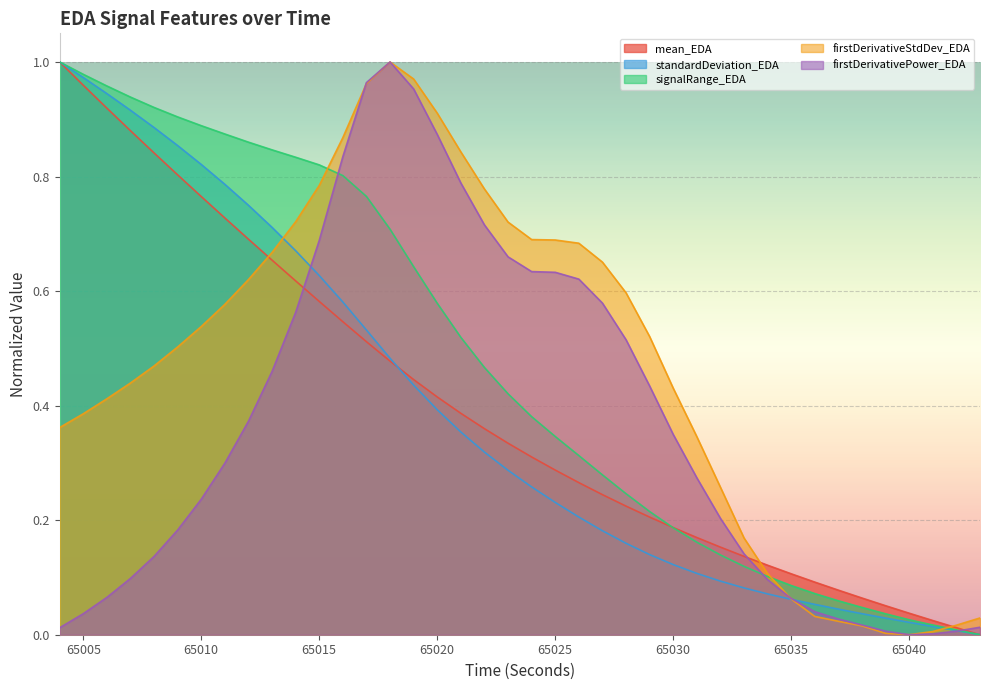

Which category has the highest value in the standardDeviation_EDA series?

65004